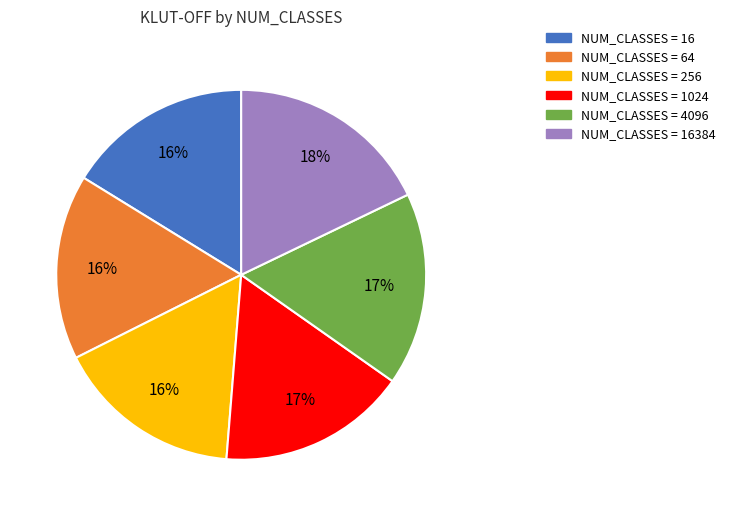

How many segments does this pie chart have?

6